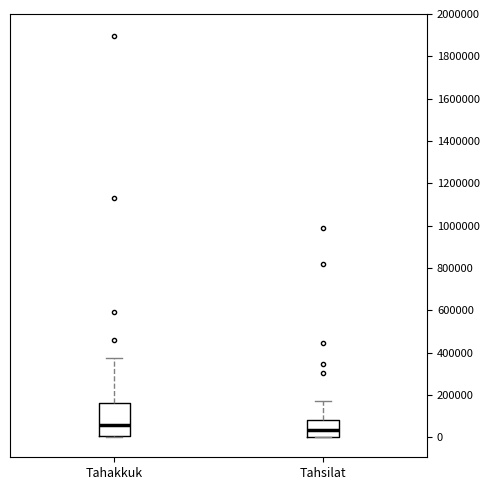

Which box is the tallest, from its lower edge to its upper edge?

Tahakkuk